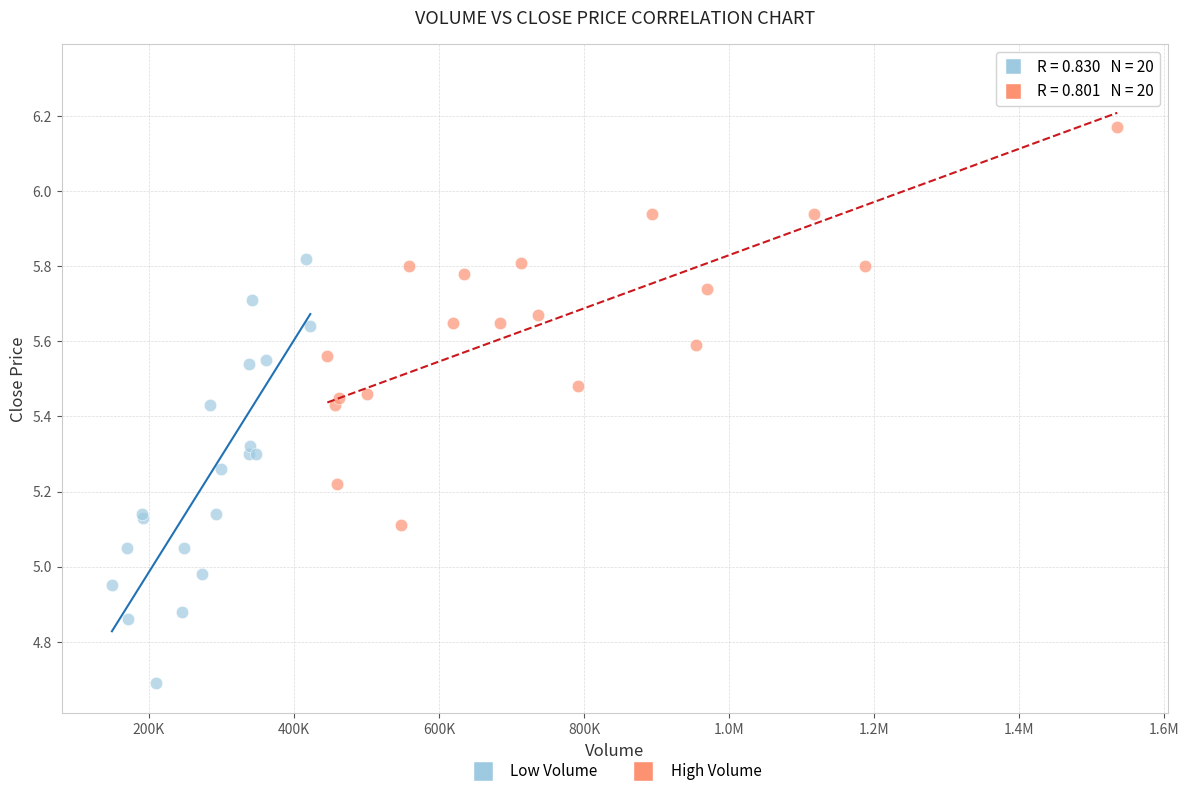

What are all the series names shown in the legend?

Low Volume, High Volume